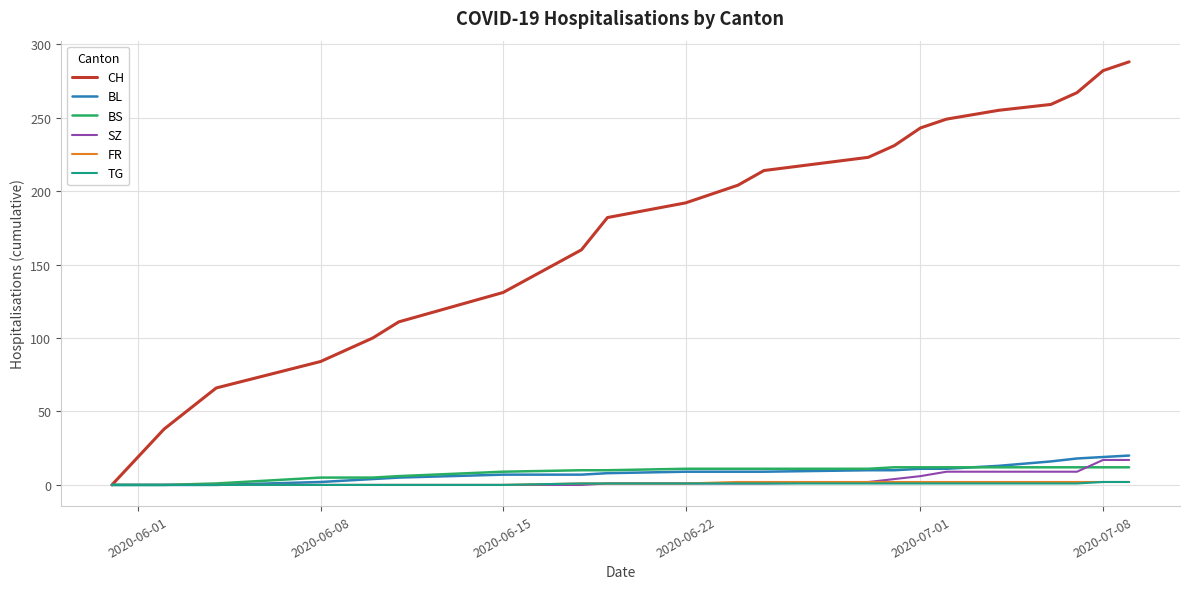

Which series has the widest spread of values?

CH